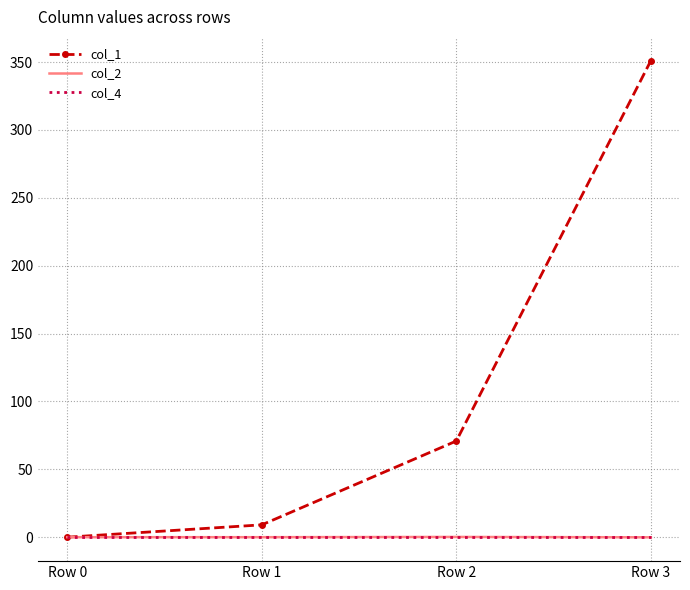

Is the value of col_2 at Row 3 greater than the value of col_1 at Row 1?

No